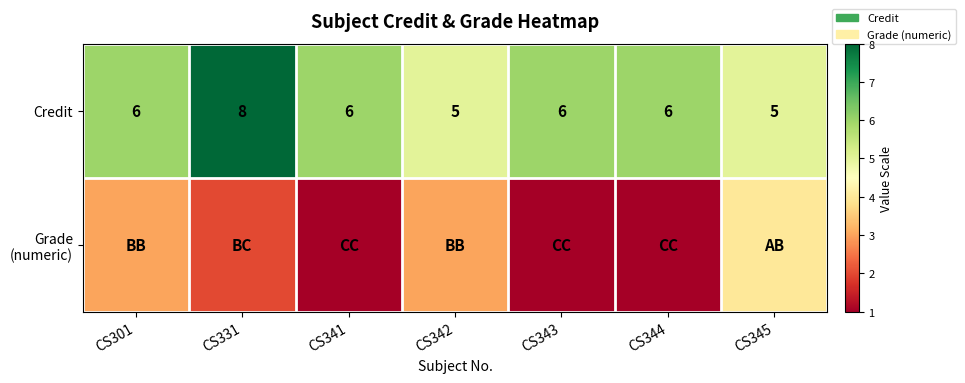

The Credit series shows 6 at CS343. True or false?

True